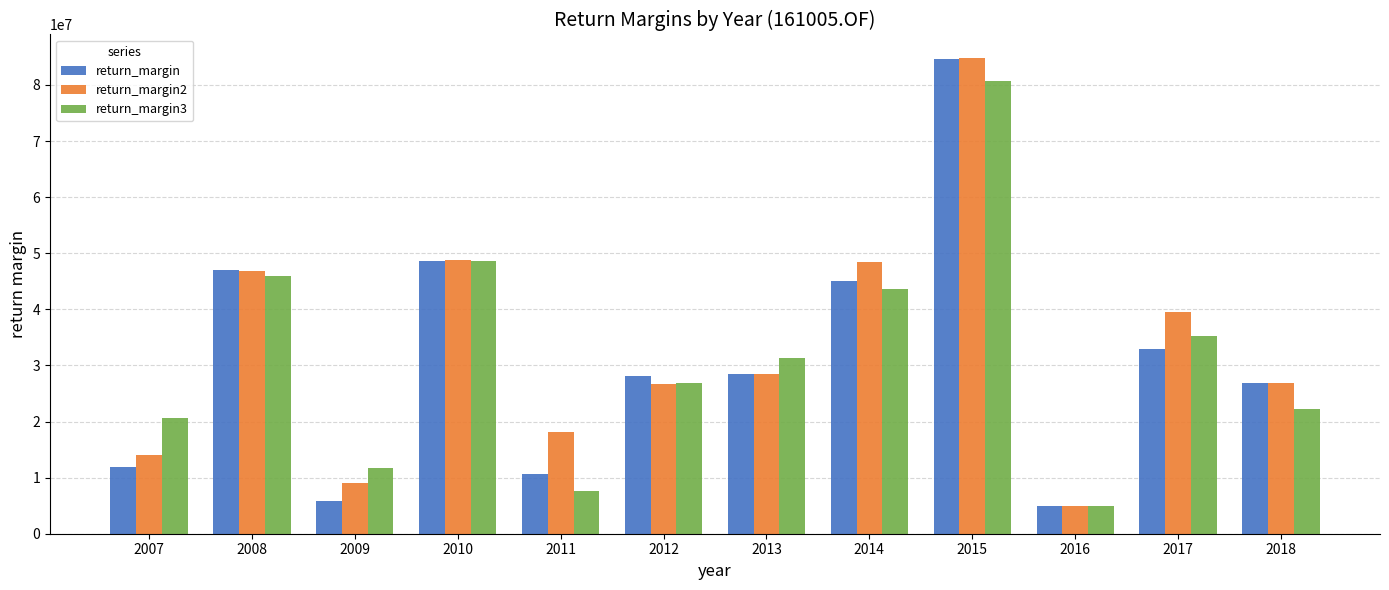

True or false: return_margin3 has a value of 4982992.7 at 2016.

True